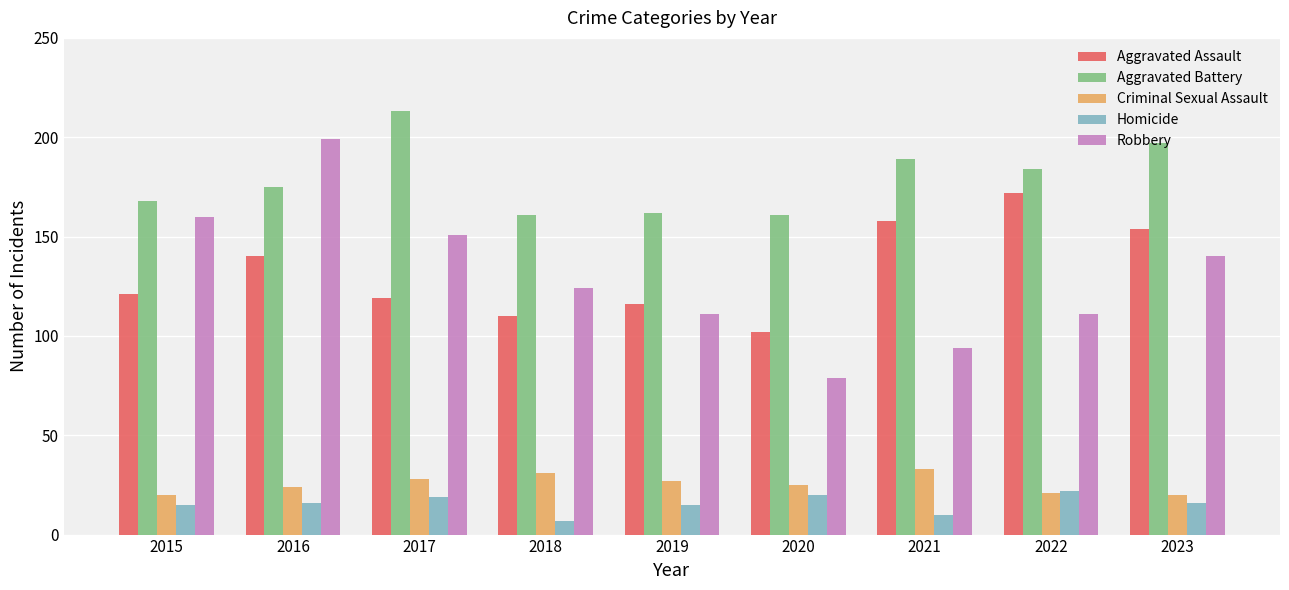

What is the difference between the highest and lowest values at 2020?

141